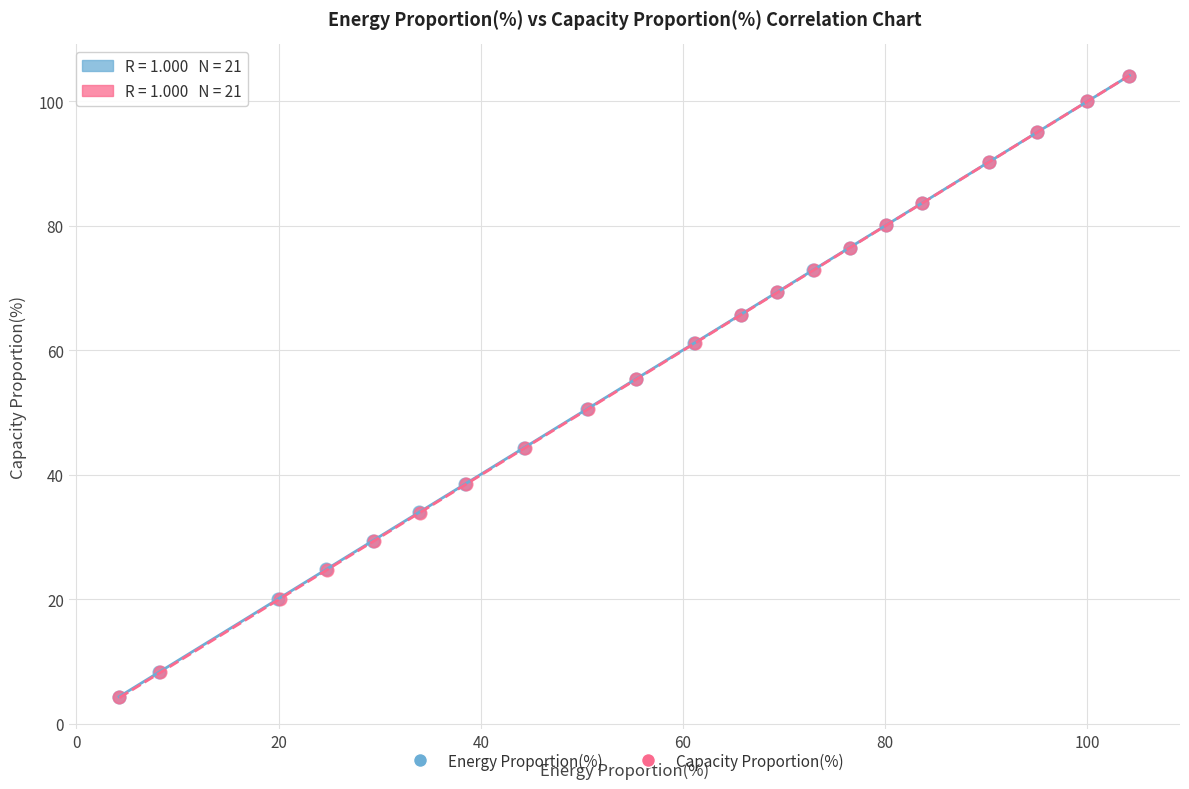

Which series has the largest Y range (max minus min)?

Capacity Proportion(%)